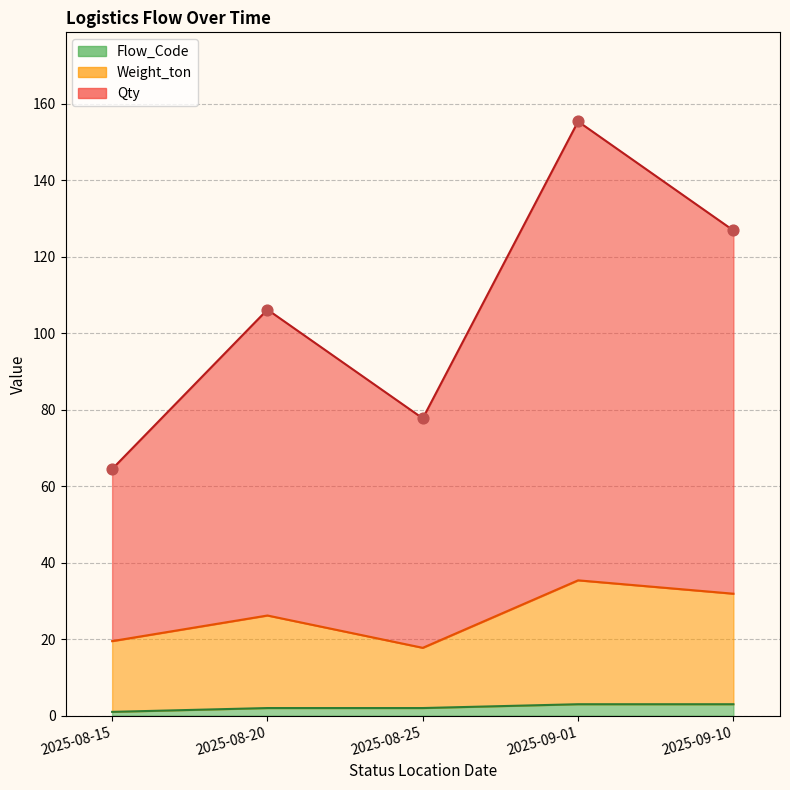

At how many categories does at least one series exceed 73?

4